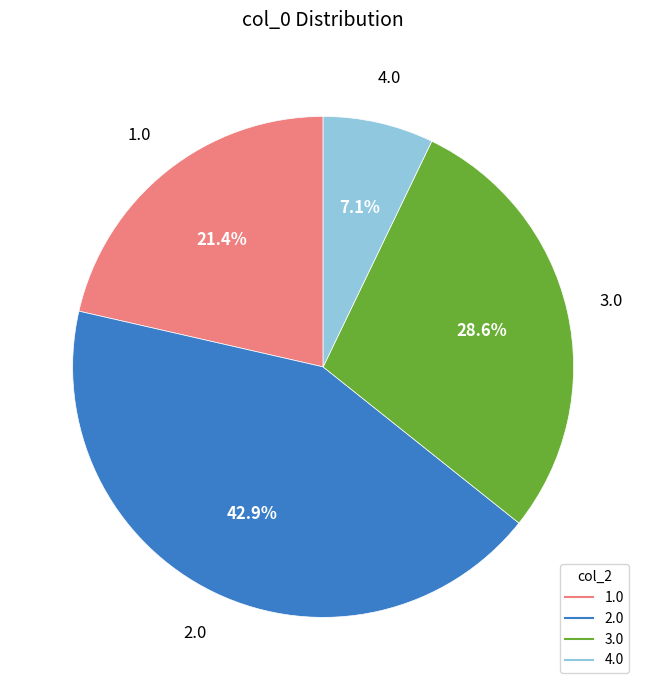

Does any single category account for the majority?

No